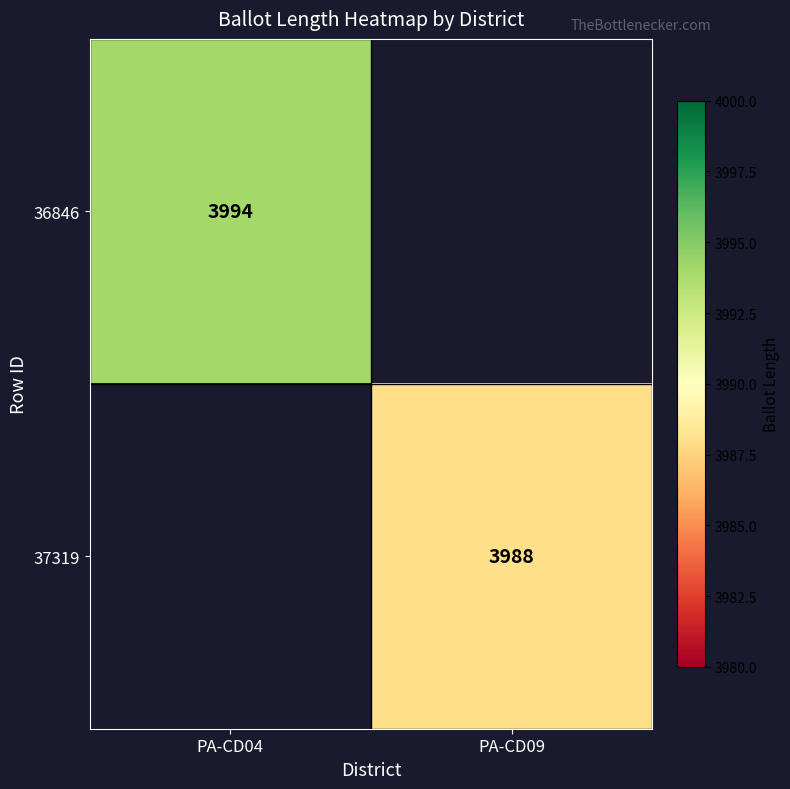

The value of 36846 at PA-CD04 is 1623. True or false?

False